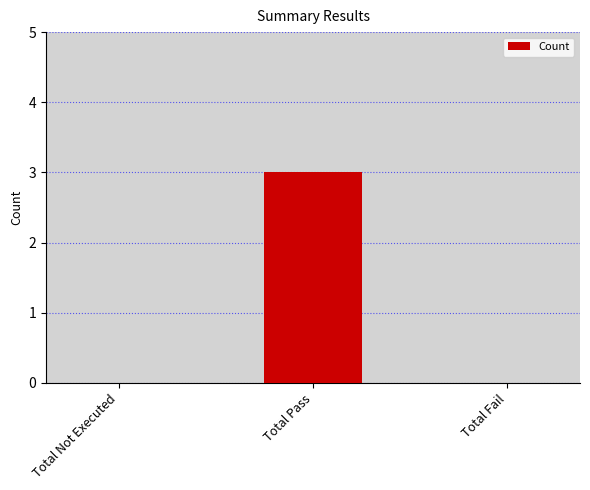

Are the bars grouped side by side (vs. stacked)?

No